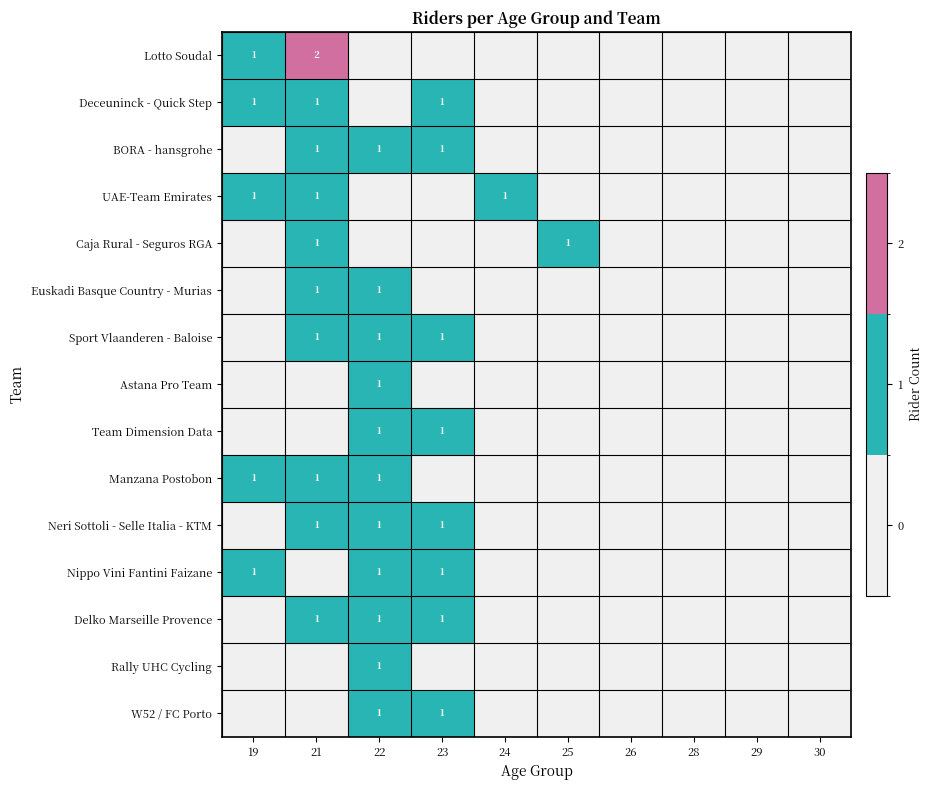

What is the difference between the BORA - hansgrohe values at 23 and 19?

1